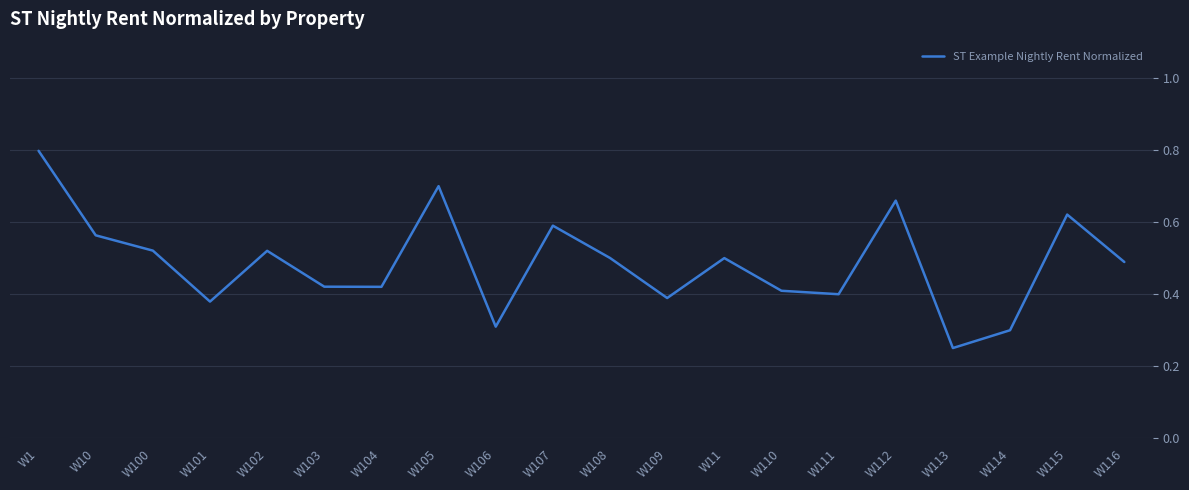

Which category has the lowest value across all series?

W113